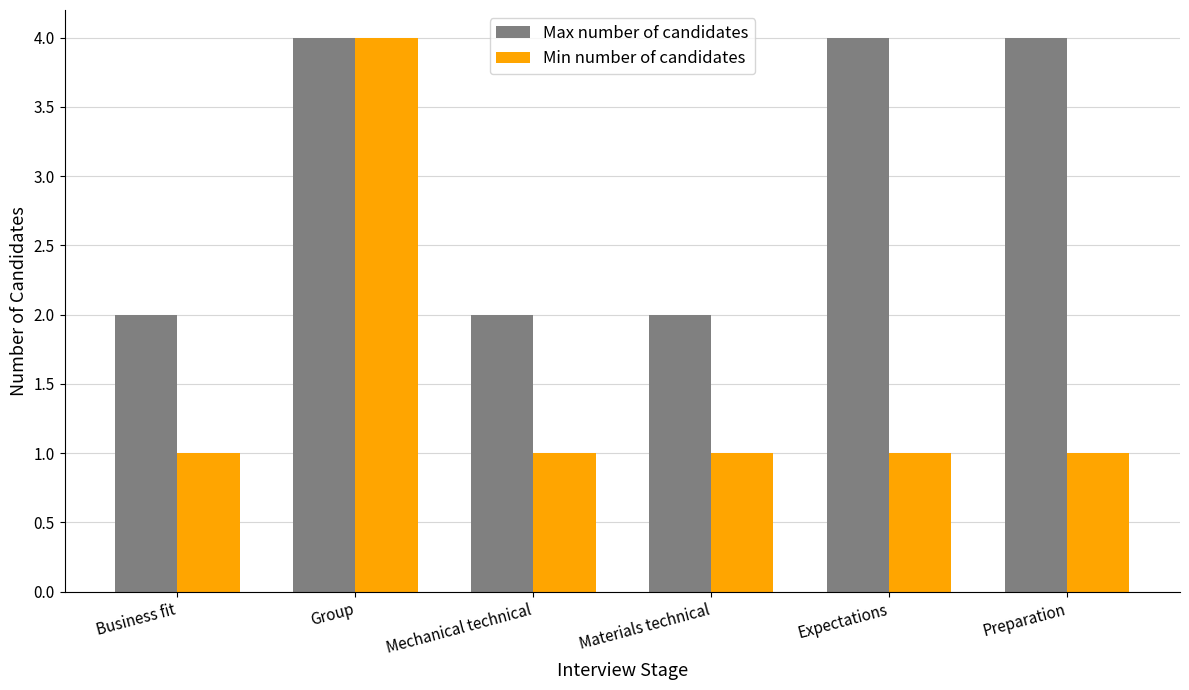

What is the difference between the highest and lowest values at Preparation?

3